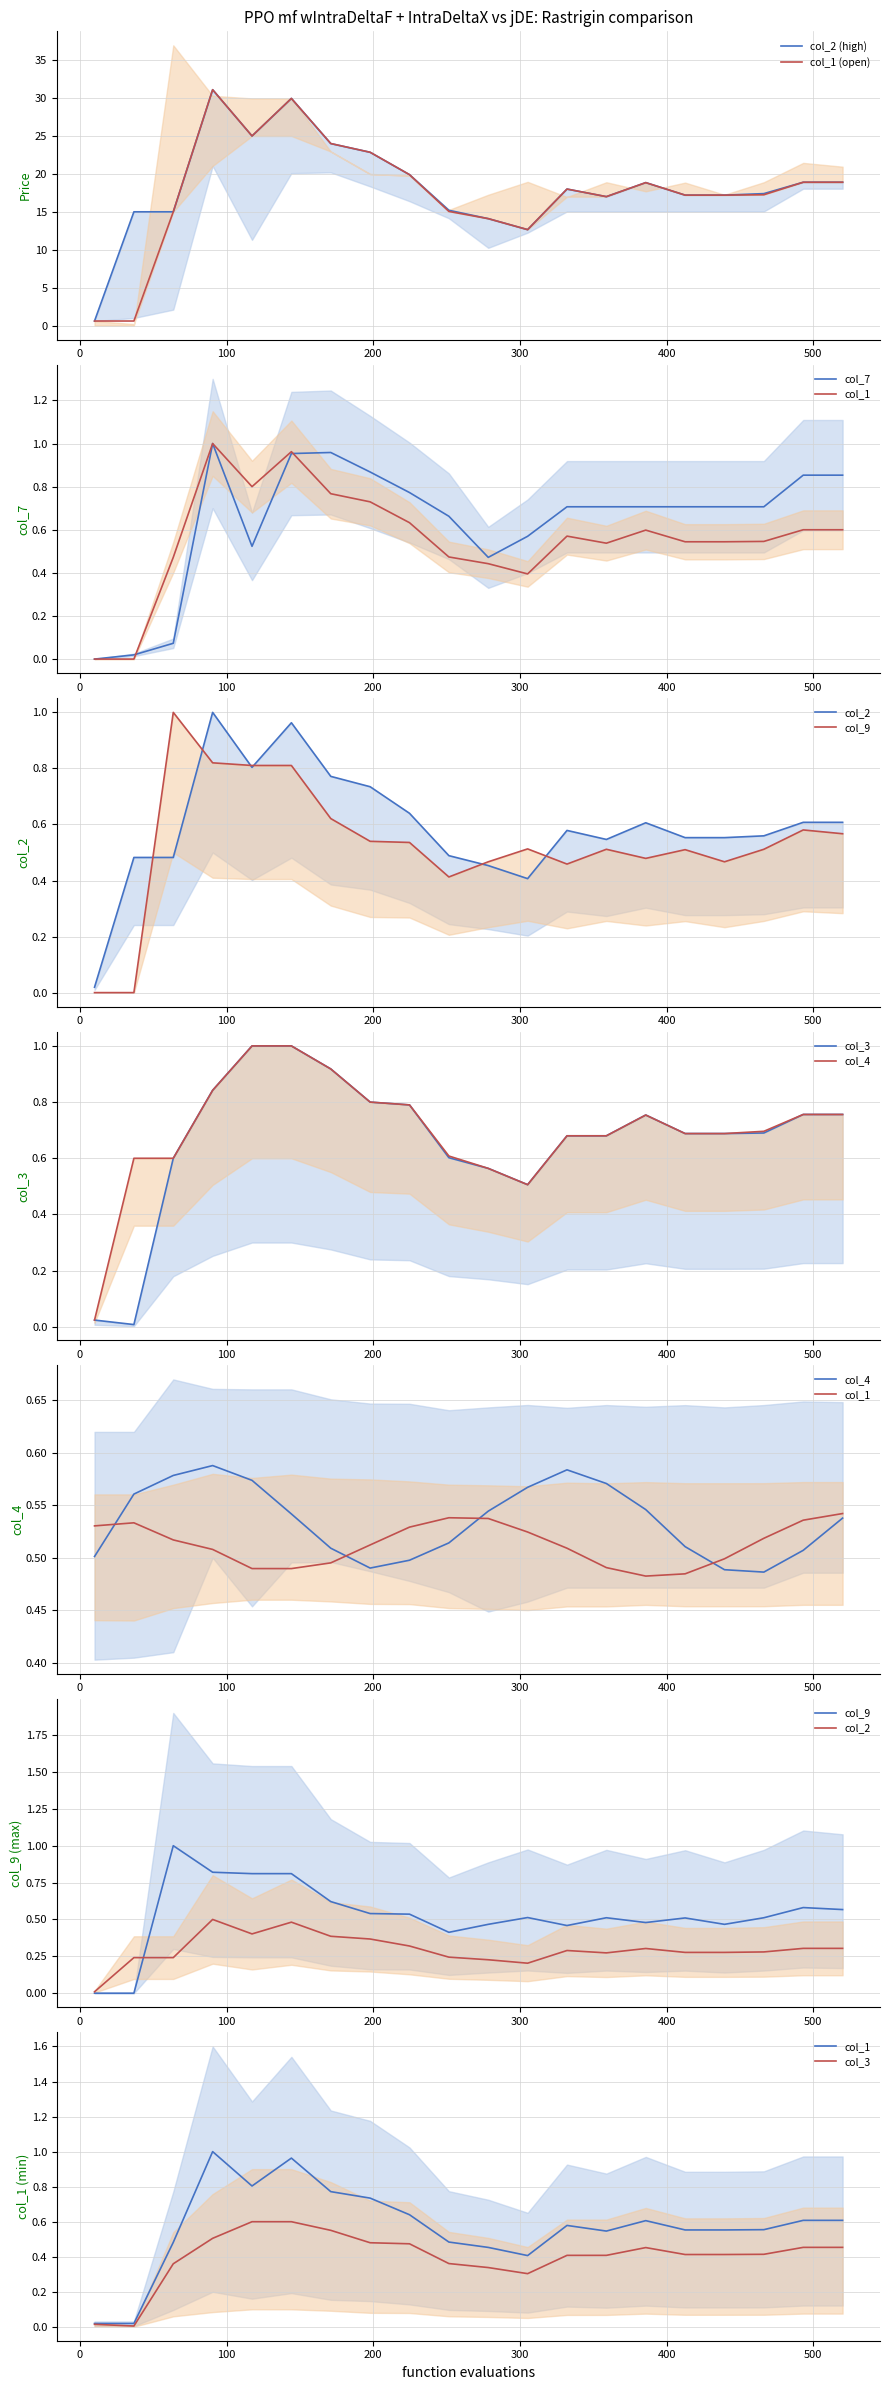

What is the difference between the maximum and minimum values in the col_2 series?

30.5